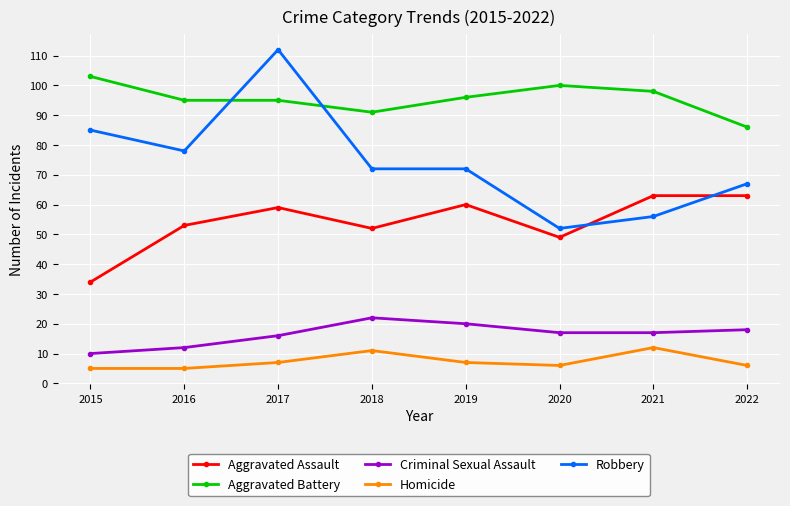

At which label does Robbery reach its peak?

2017